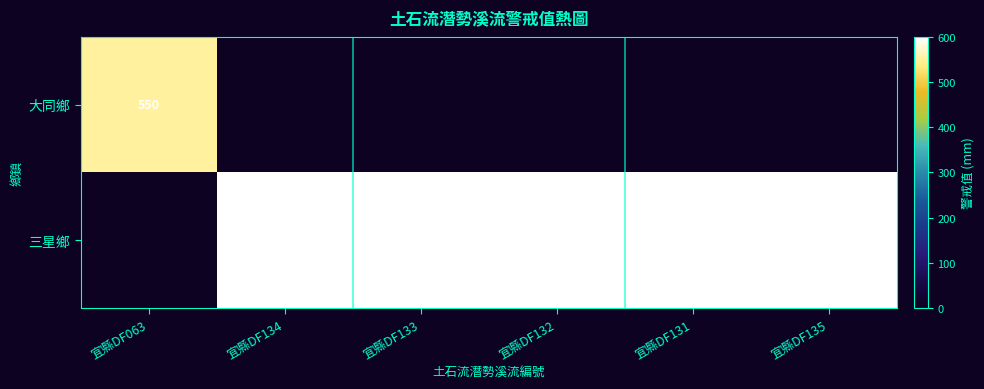

True or false: 三星鄉 has a value of 846 at 宜縣DF134.

False